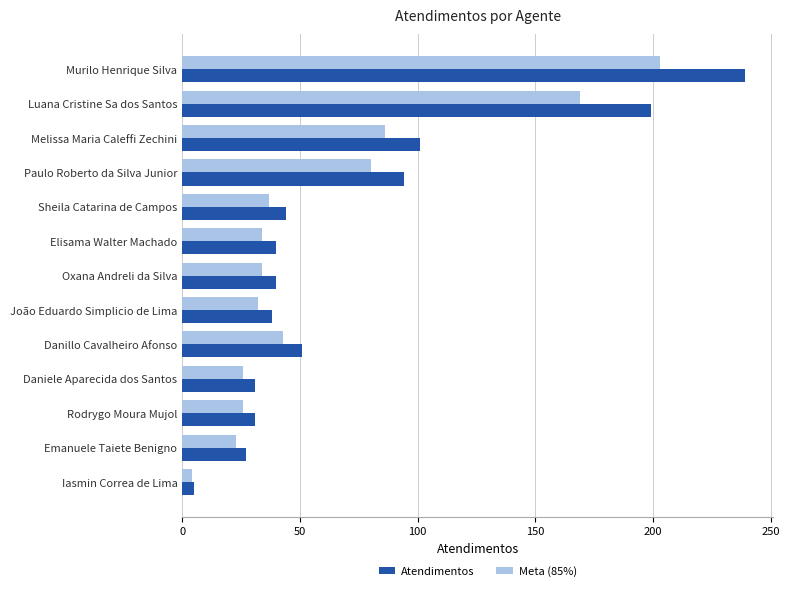

Count the number of categories in the chart.

13